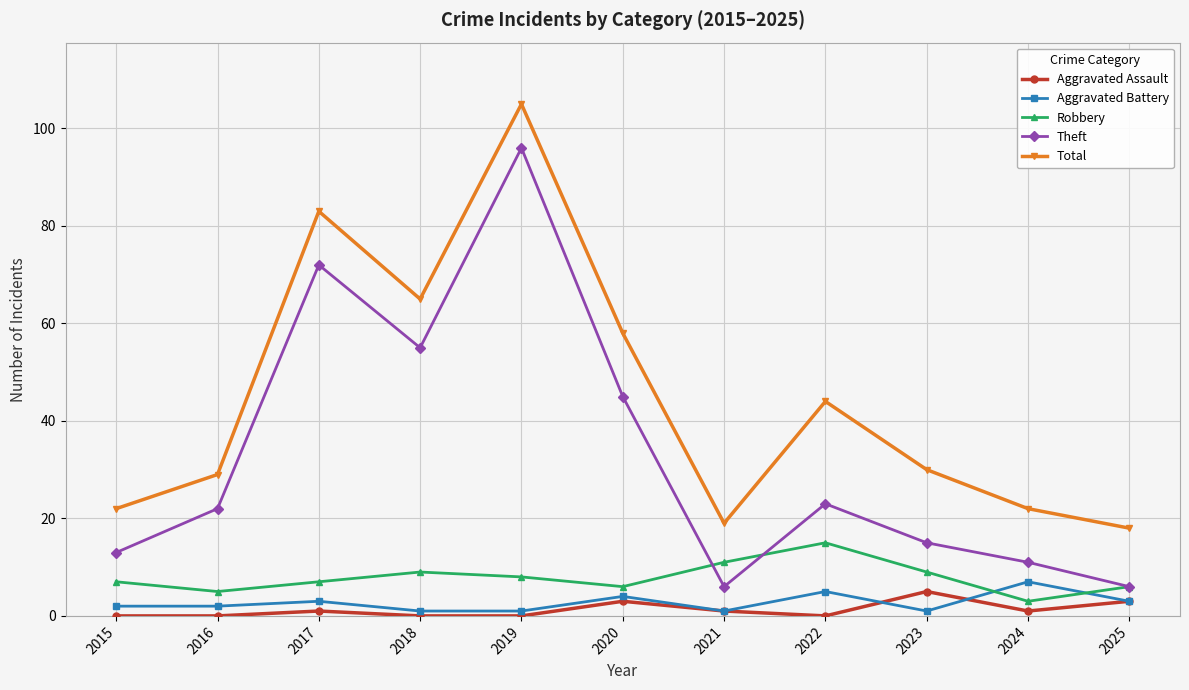

The Theft series shows 18 at 2024. True or false?

False